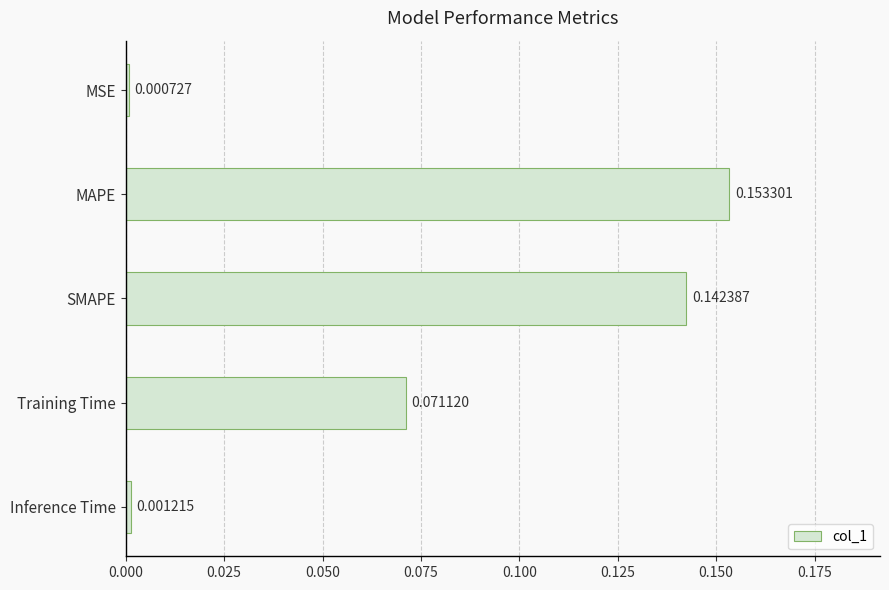

List the labels in order of value, largest first.

MAPE, SMAPE, Training Time, Inference Time, MSE